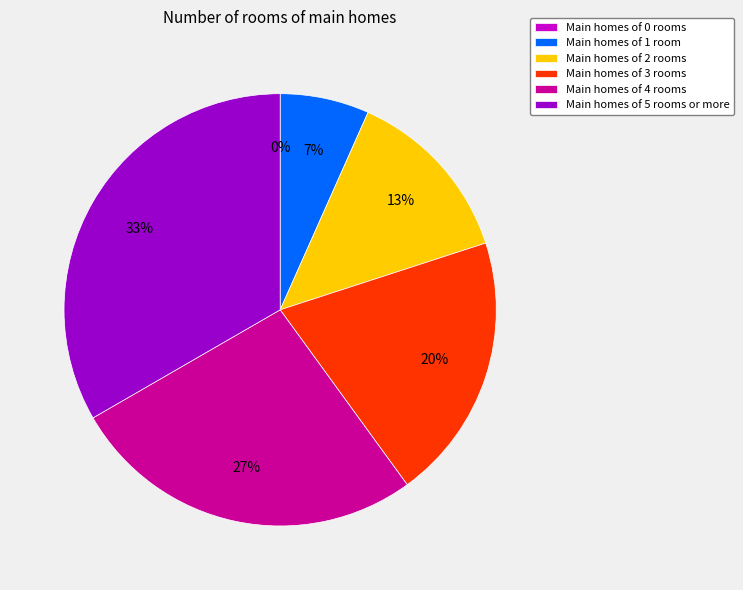

Does 500 represent more than half of the total?

No